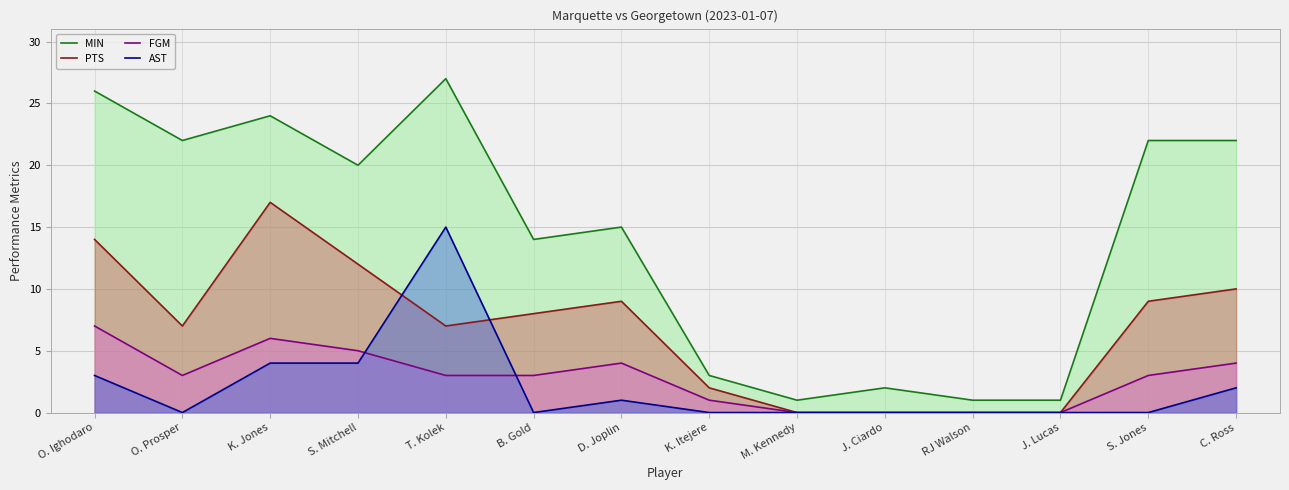

True or false: MIN and AST cross at least once.

False